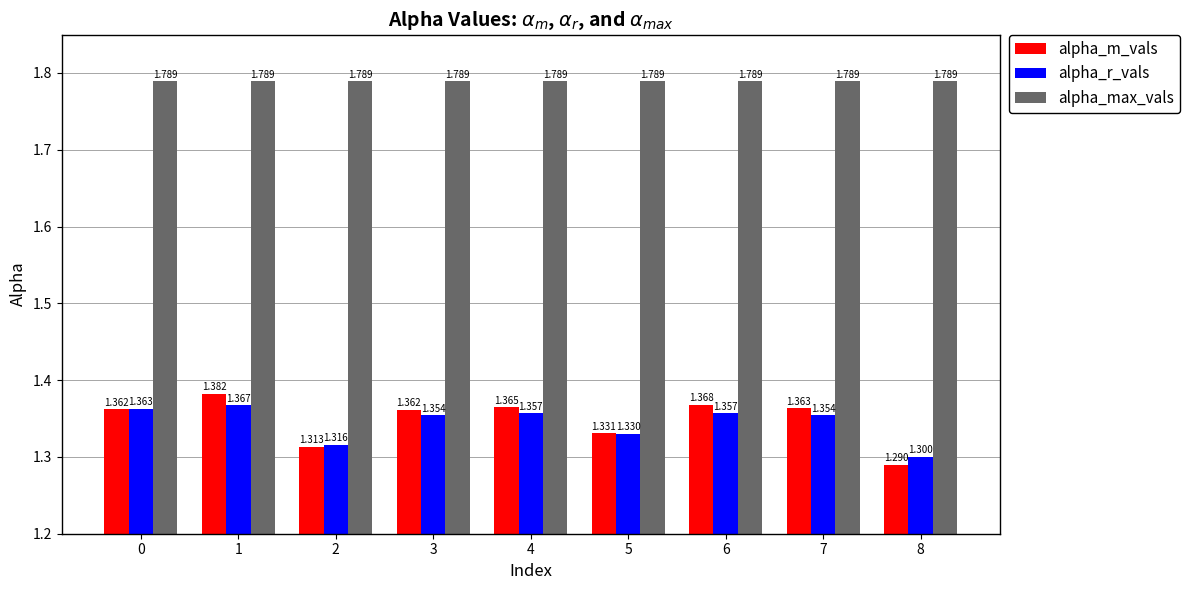

Which series has the largest range (max minus min)?

alpha_m_vals